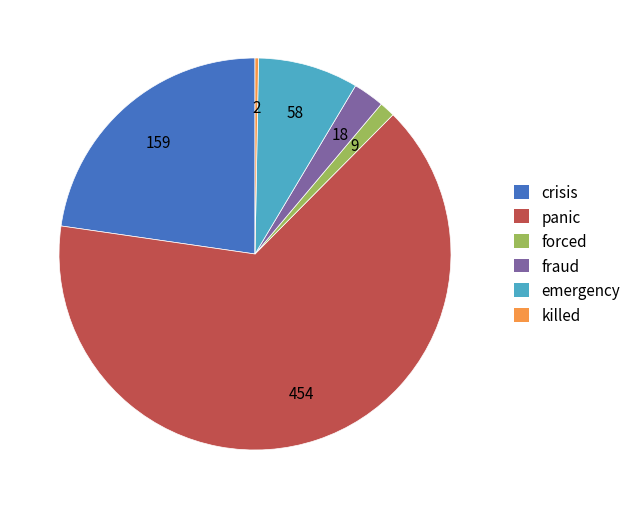

The crisis slice represents 37% of the pie. True or false?

False